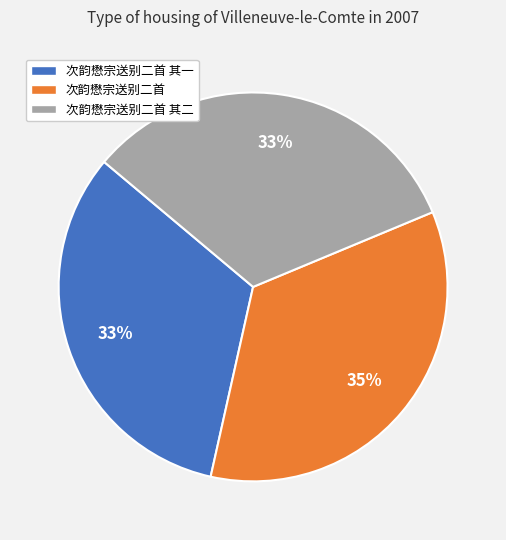

Is it true that 次韵懋宗送别二首 其二 is 24% of the pie?

False